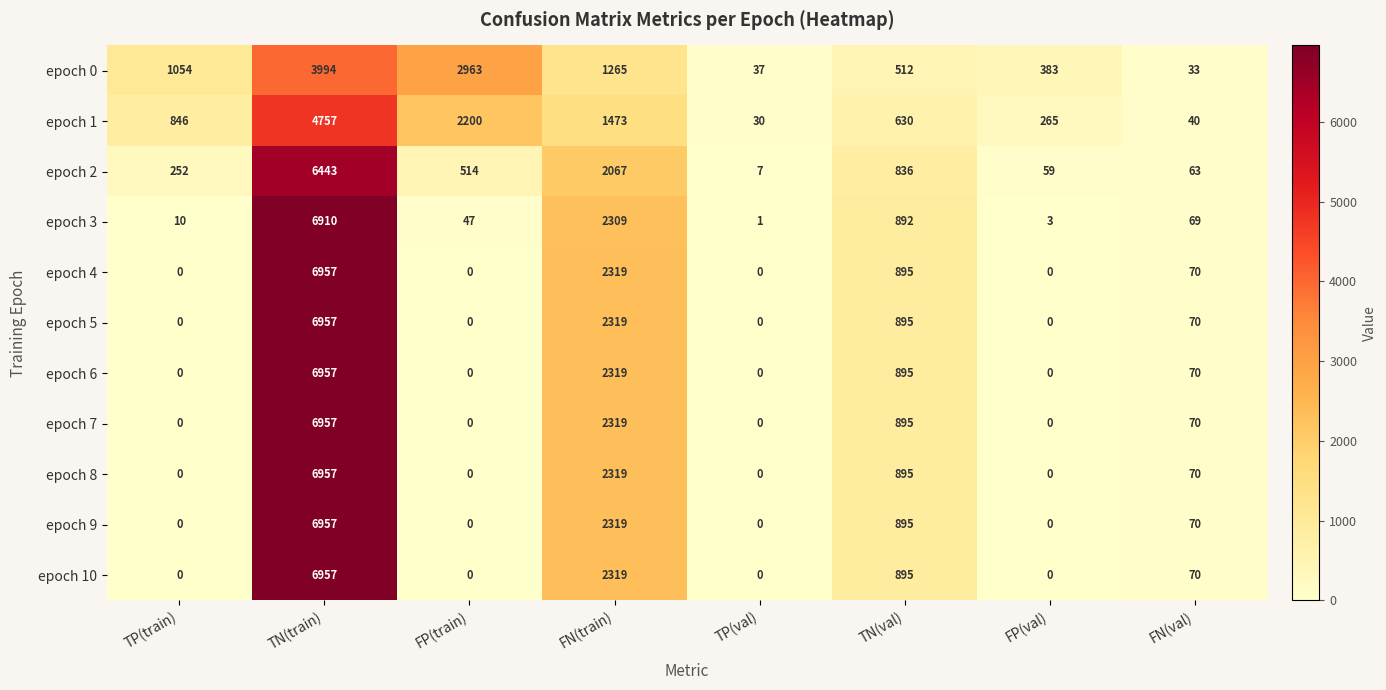

What is the average value of the epoch 5 series?

1280